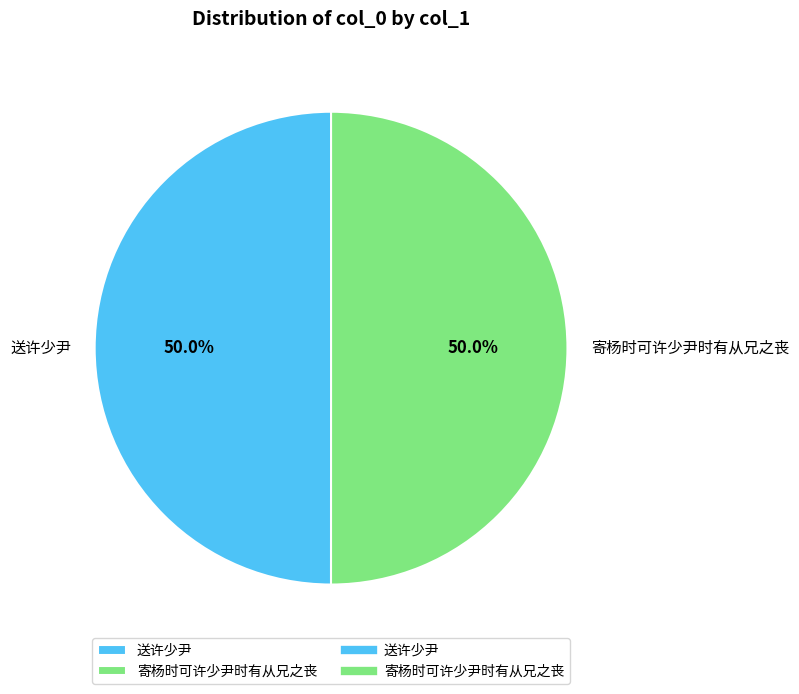

To the nearest percent, what percentage of the pie is 寄杨时可许少尹时有从兄之丧?

50%